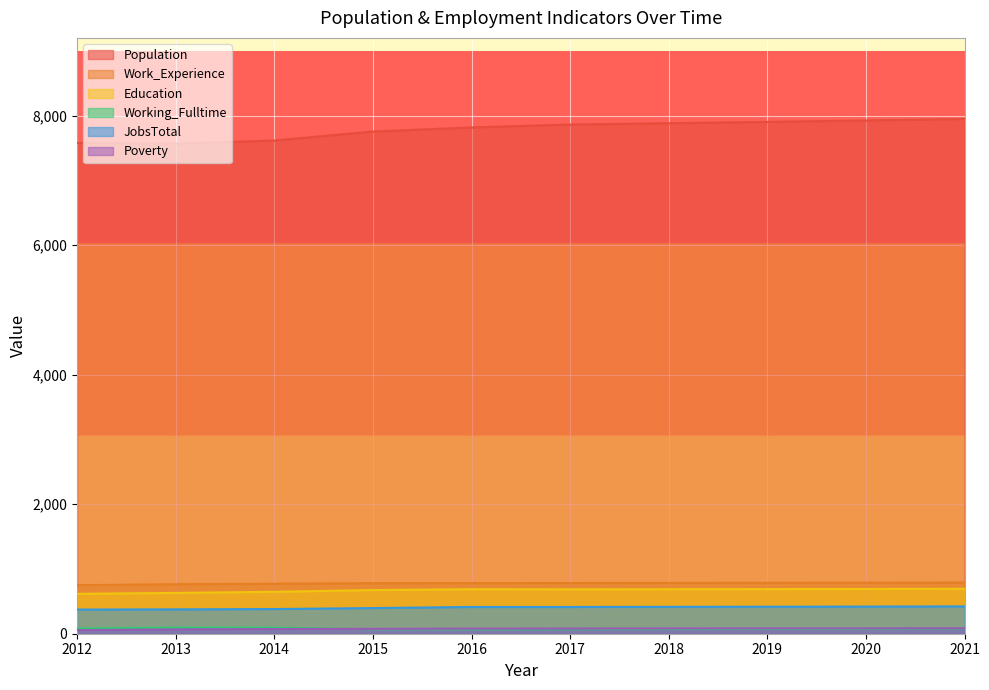

What is the spread (max minus min) of values at 2017?

7792